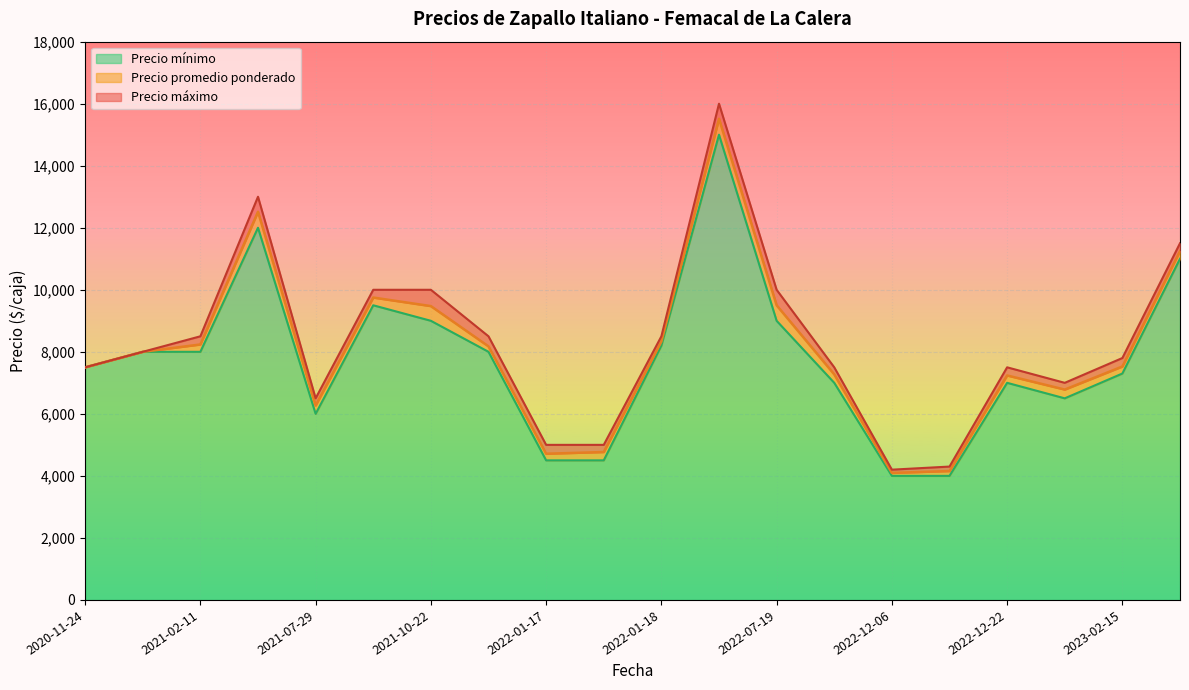

The value of Precio mínimo at 2020-11-24 is 7500. True or false?

True